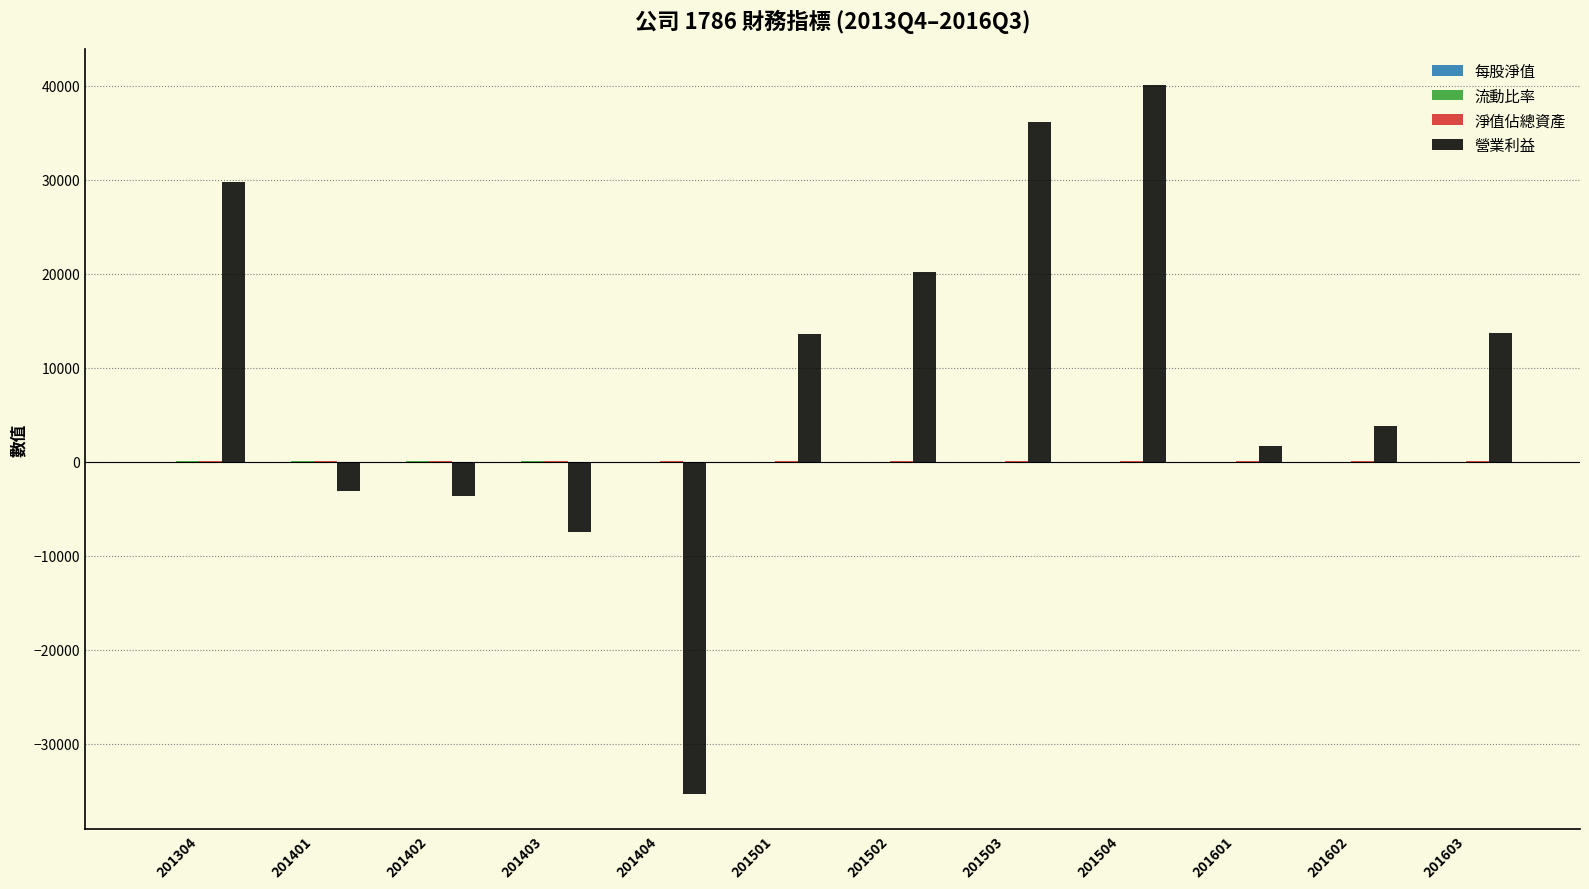

Which series changed the most between 201504 and 201602?

營業利益